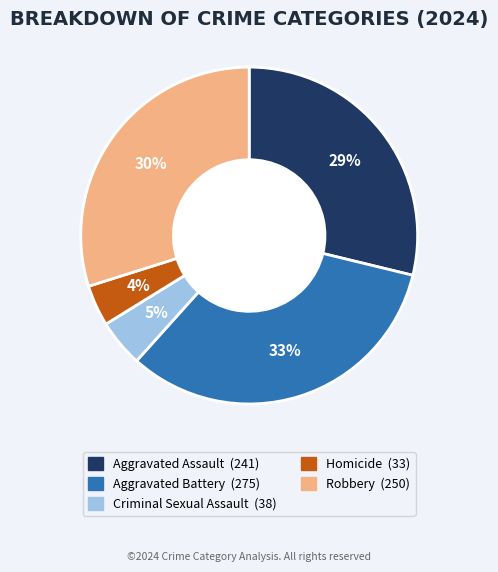

What percentage is the Robbery slice, to the nearest percent?

30%